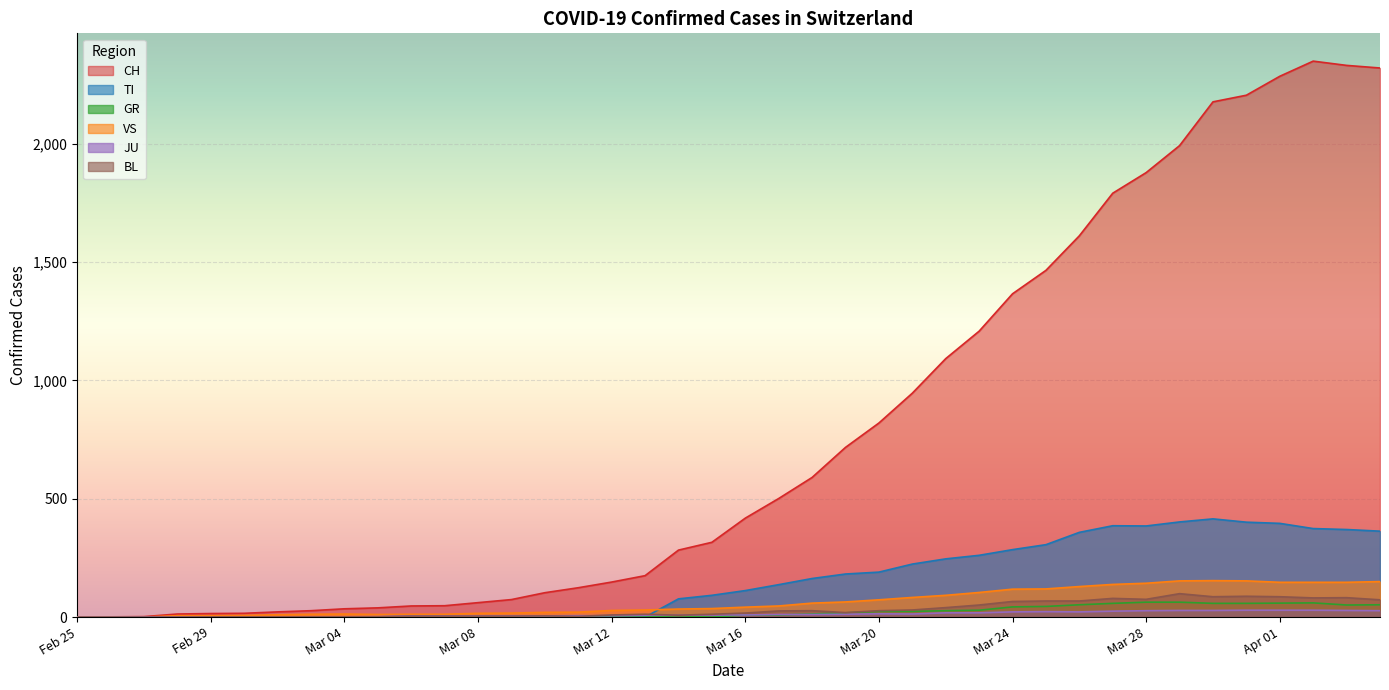

At which label does CH first exceed 418?

2020-03-17